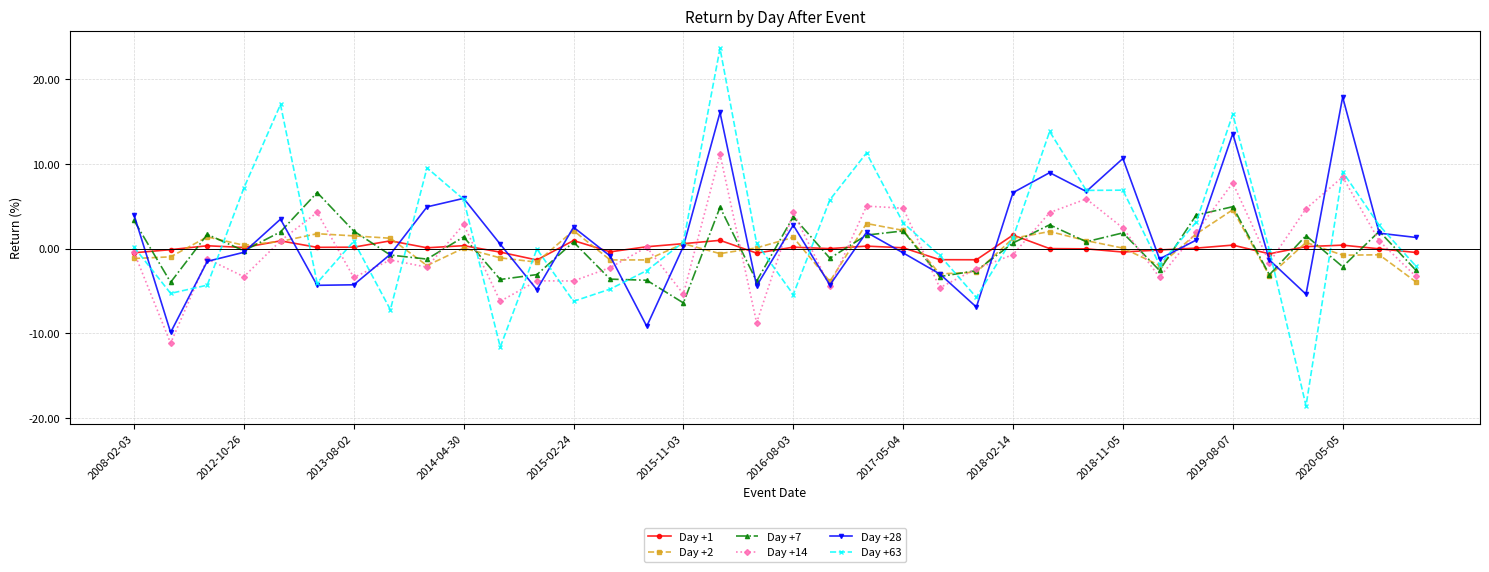

True or false: Day +28 has more than 2 interior local peaks.

True